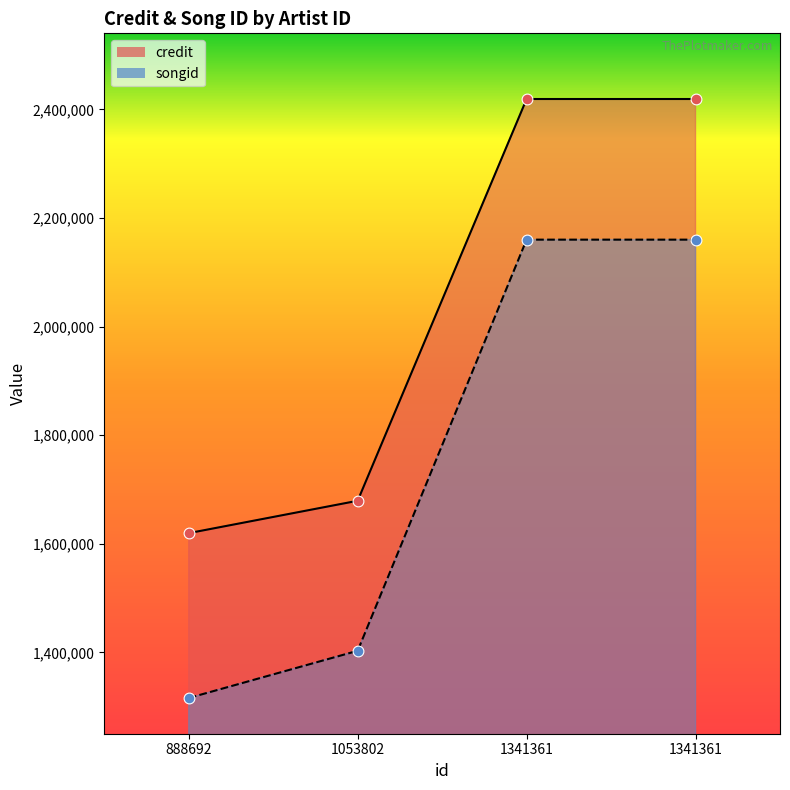

At how many categories does at least one series exceed 2270027?

2